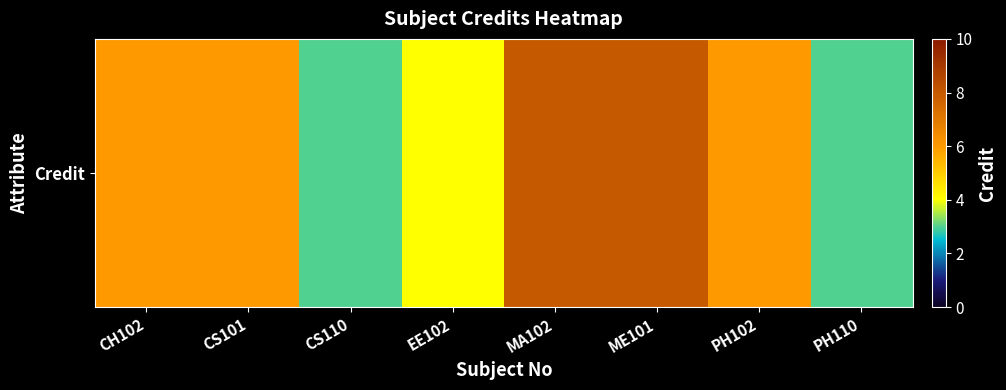

The value at PH102 is 6. True or false?

True